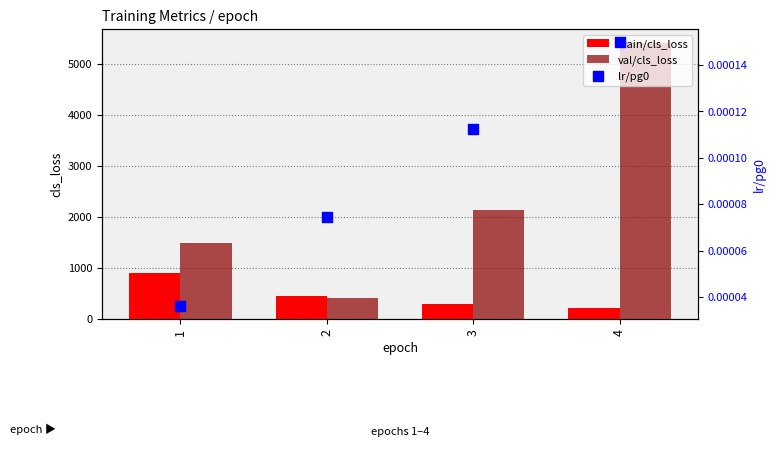

At how many categories does at least one series exceed 1577?

2